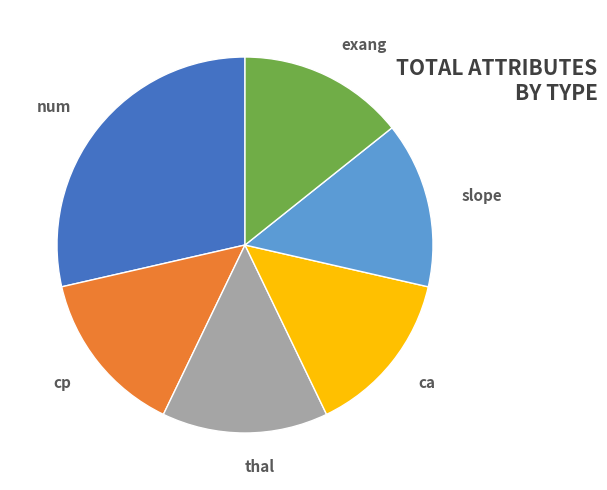

Is there any slice that represents more than half of the pie?

No